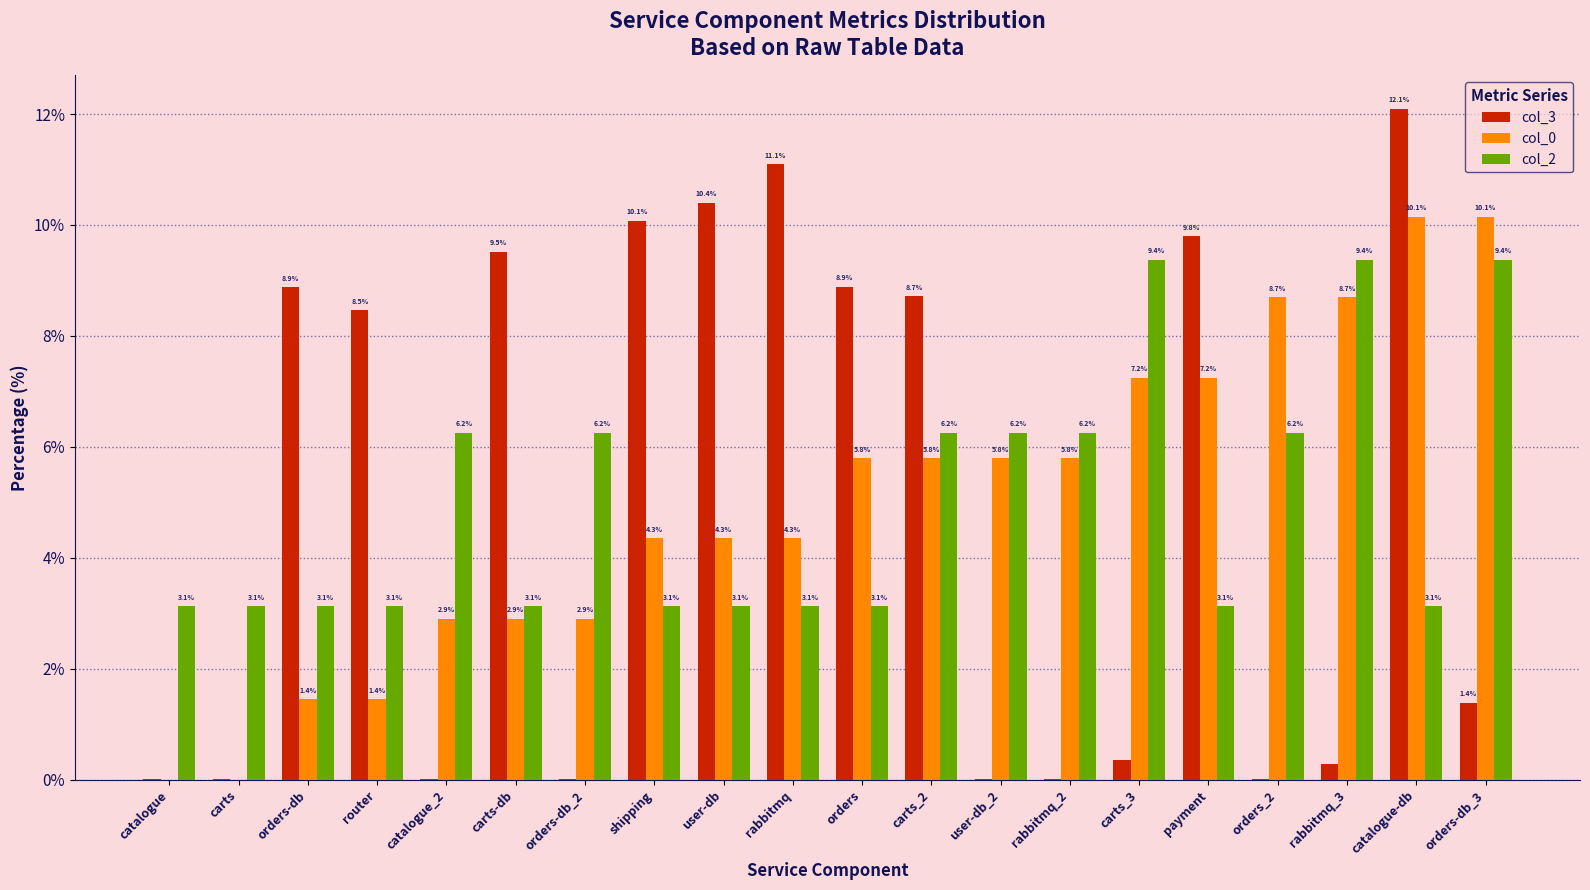

At which category is the sum across all series the highest?

catalogue-db